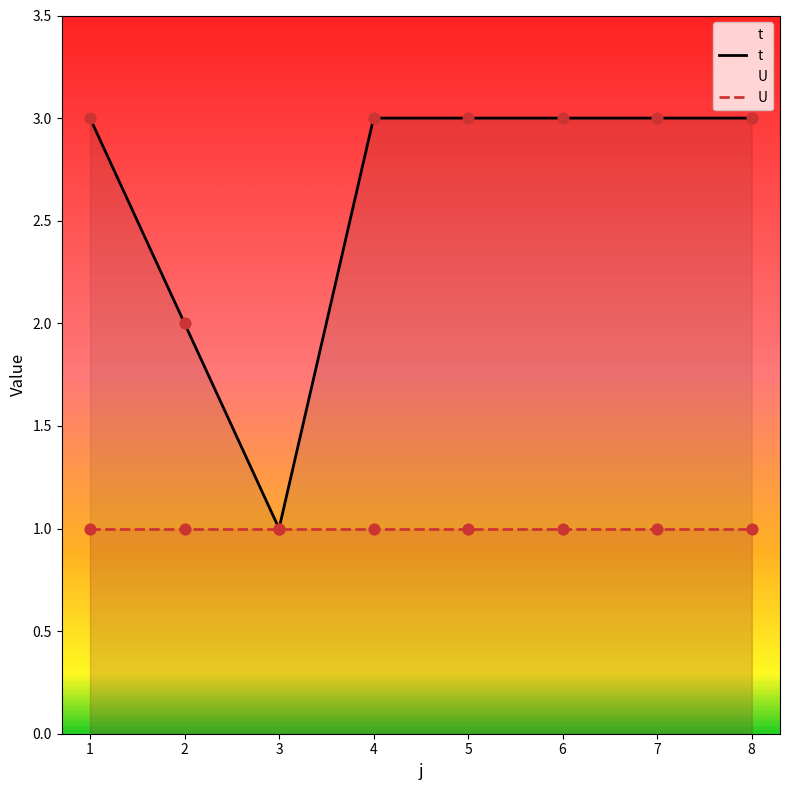

Approximately how many times larger is the value at 6 compared to 7?

1.0